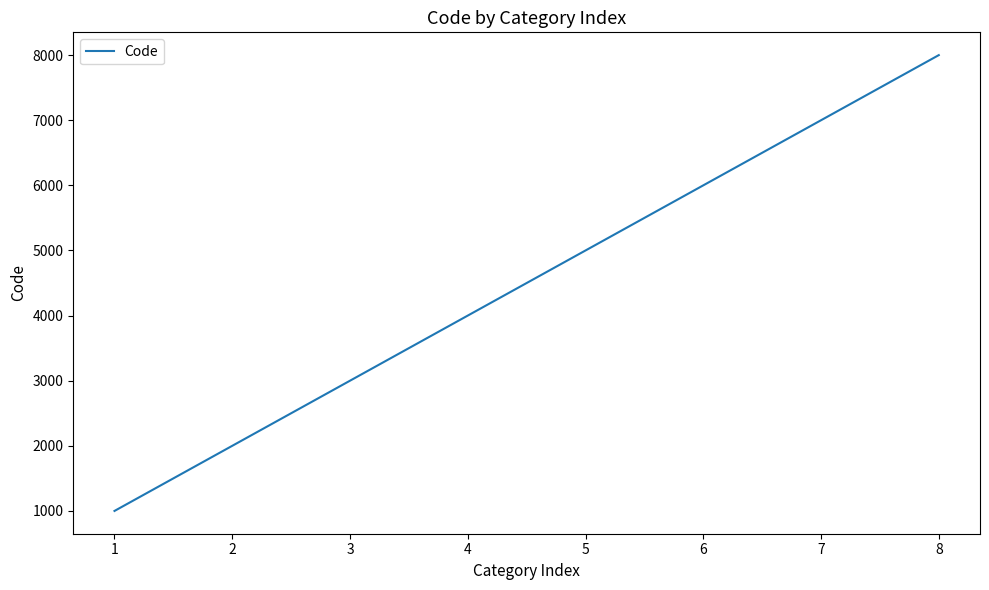

The chart shows a value of 584 at 1. True or false?

False